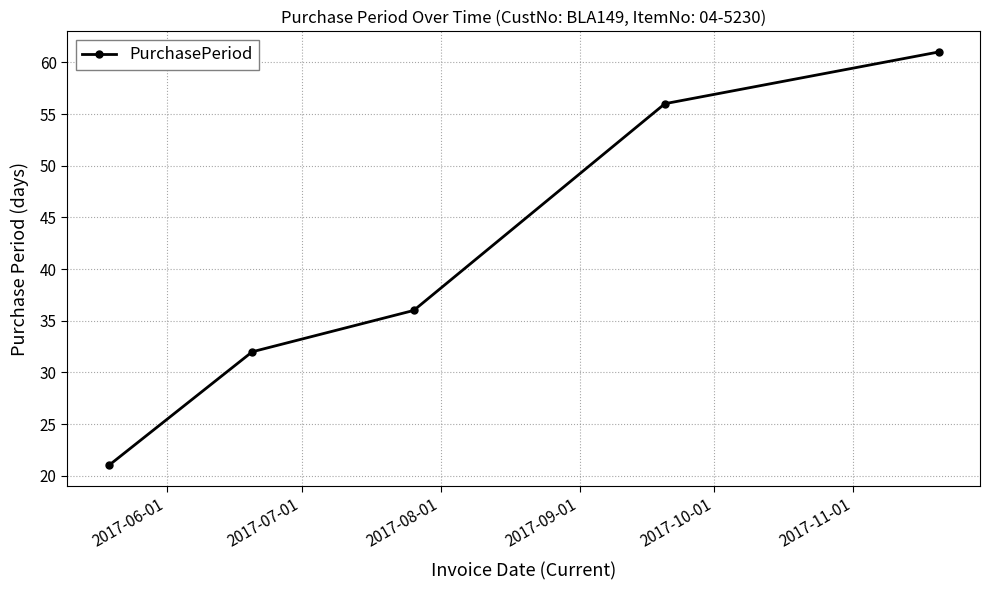

True or false: there are more than 0 points higher than both neighbors.

False